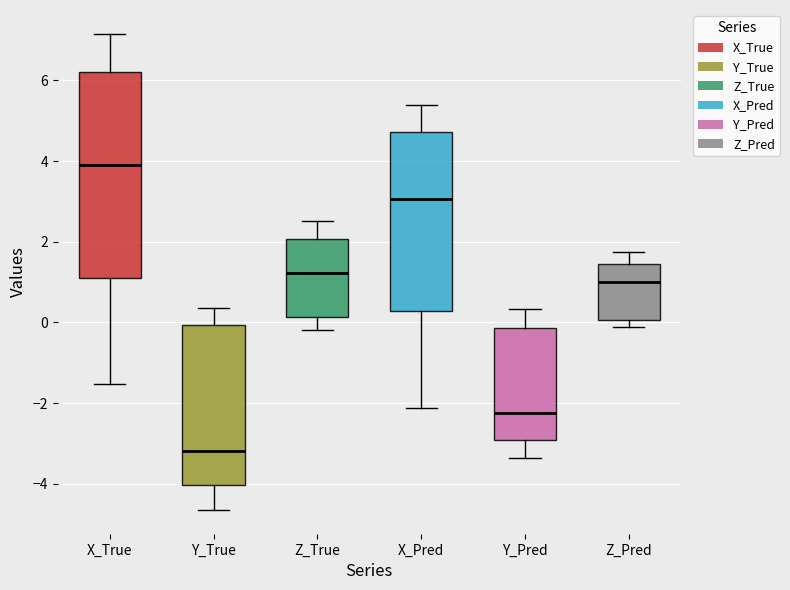

Which box's median line is the lowest?

Y_True